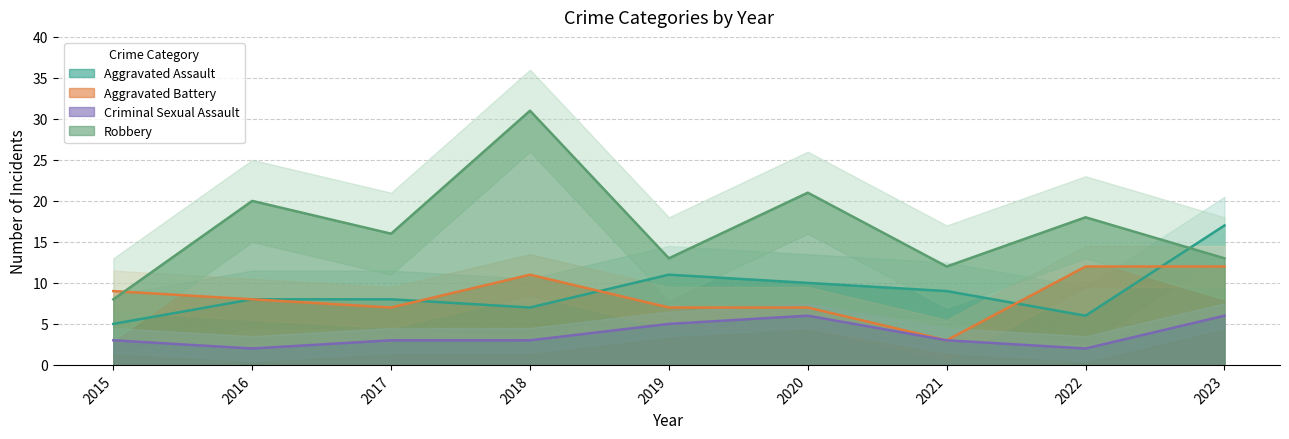

What is the greatest value displayed?

31